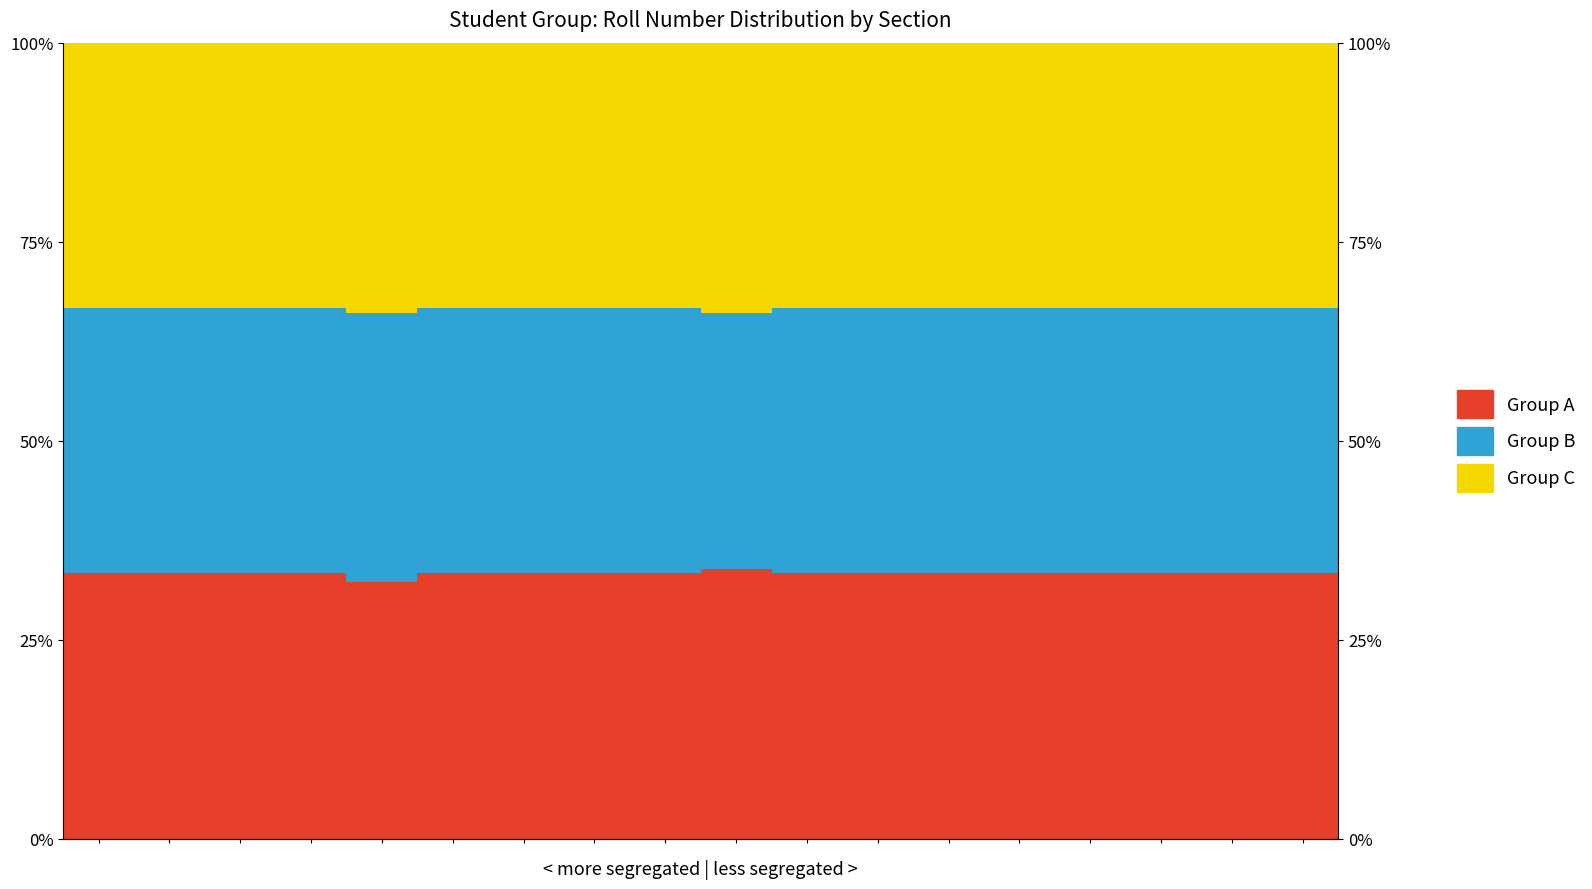

Which series has the largest range (max minus min)?

Group B